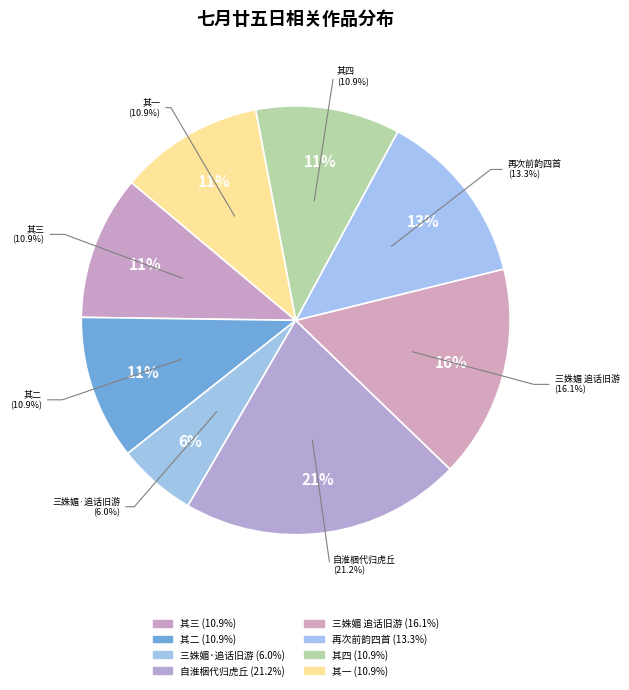

To the nearest percent, what portion does 七月廿五日会苏子嘉会堂再次前韵四首 其一 represent?

11%